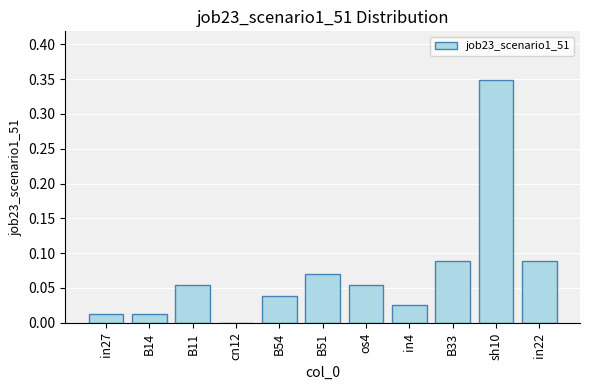

What is the sum of all values?

0.8